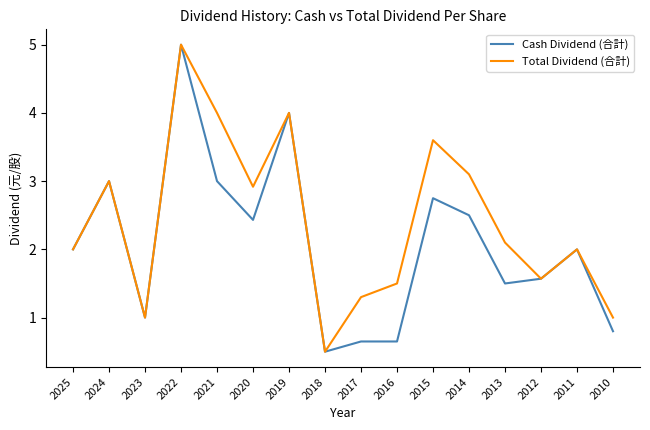

Where is the first local maximum for Total Dividend (合計)?

2024